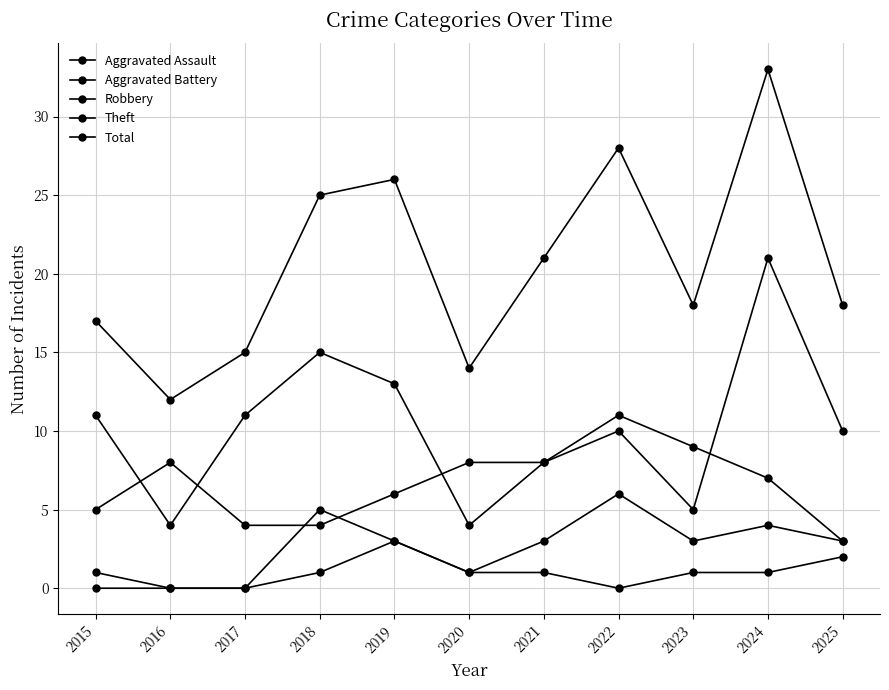

Does the chart have visible grid lines?

Yes